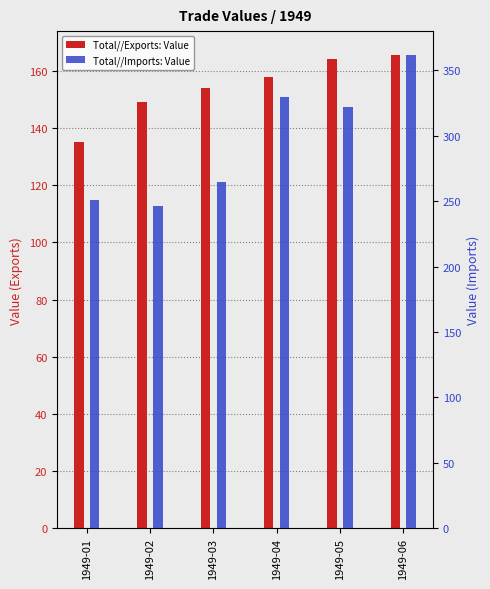

Where is Total//Imports: Value nearest to the value 304?

1949-05